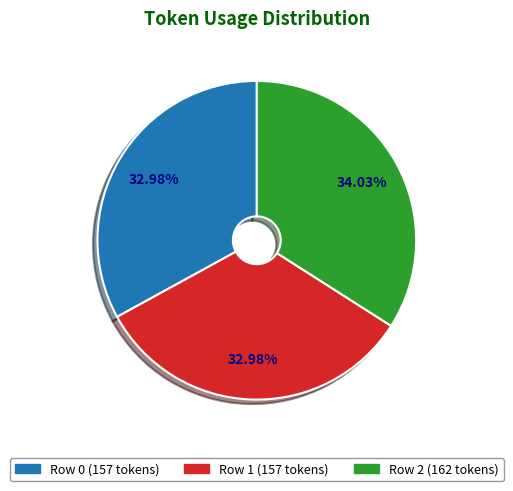

Does any single category account for the majority?

No